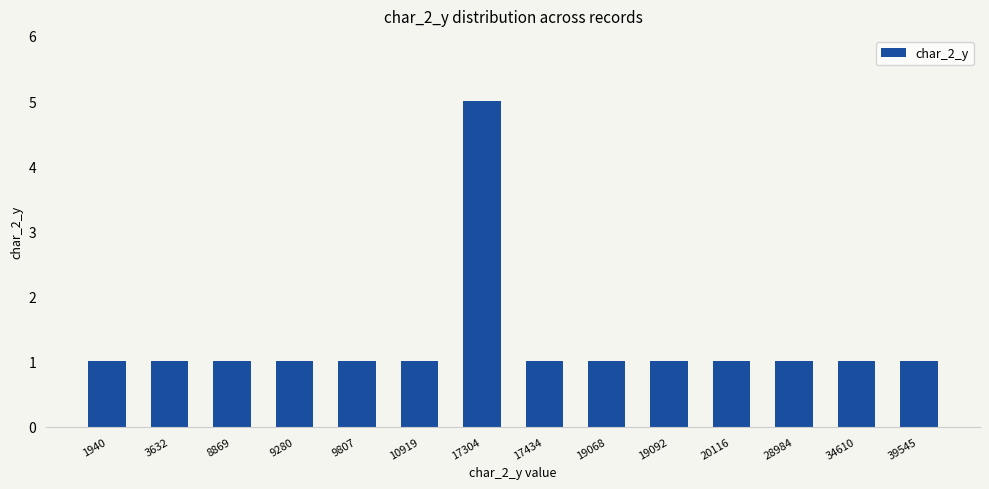

Reading right to left, what are all the values shown in this chart?

1	1	1	1	1	1	1	5	1	1	1	1	1	1